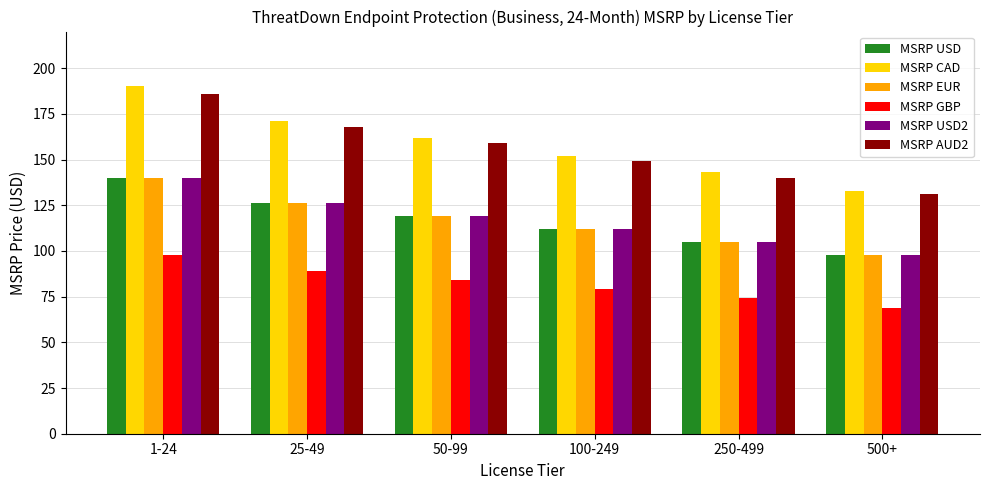

Rank the categories by MSRP USD2 value from highest to lowest.

1-24, 25-49, 50-99, 100-249, 250-499, 500+